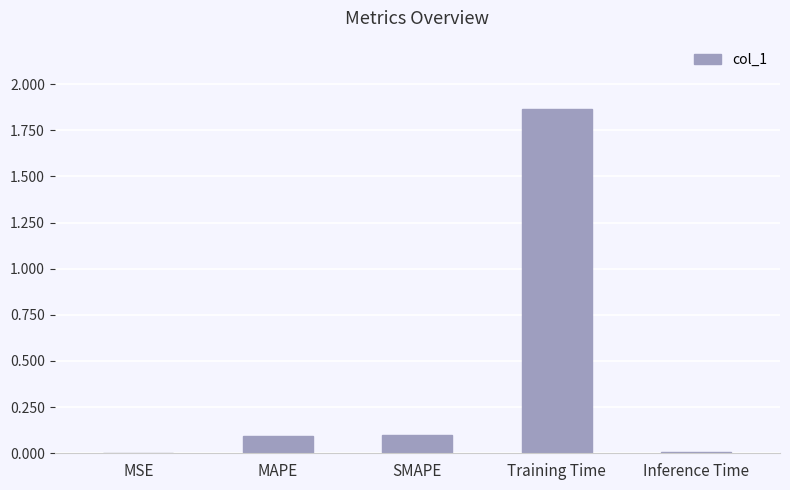

What is the sum of all values?

2.1